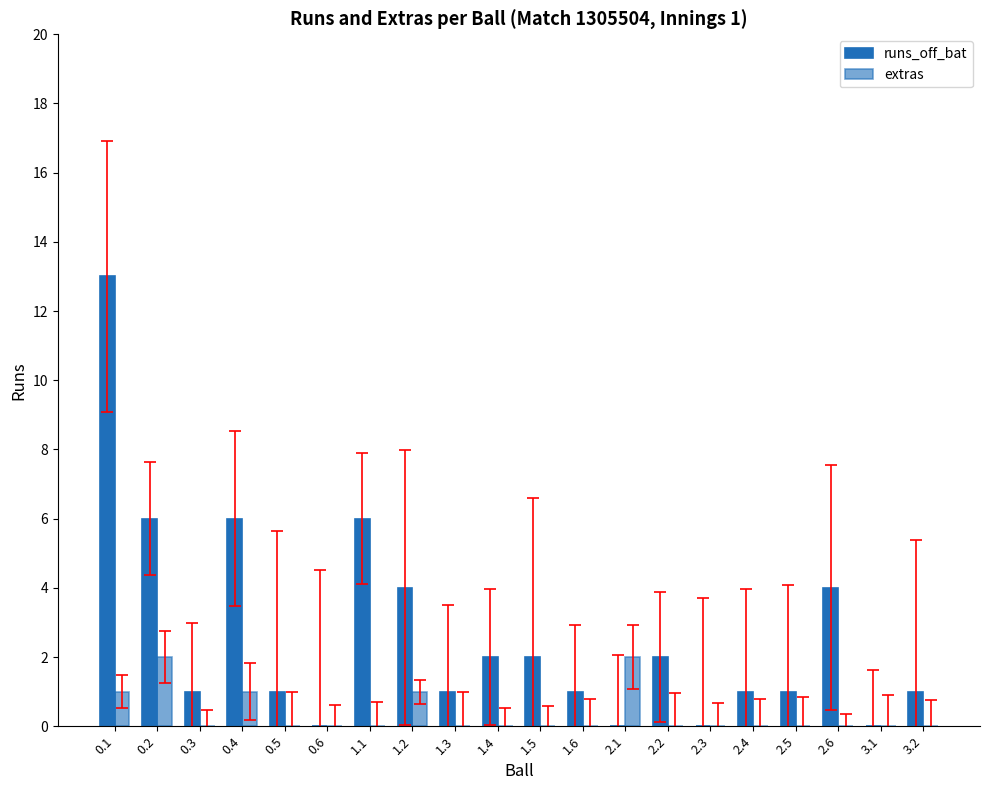

How many distinct data groups are displayed?

2